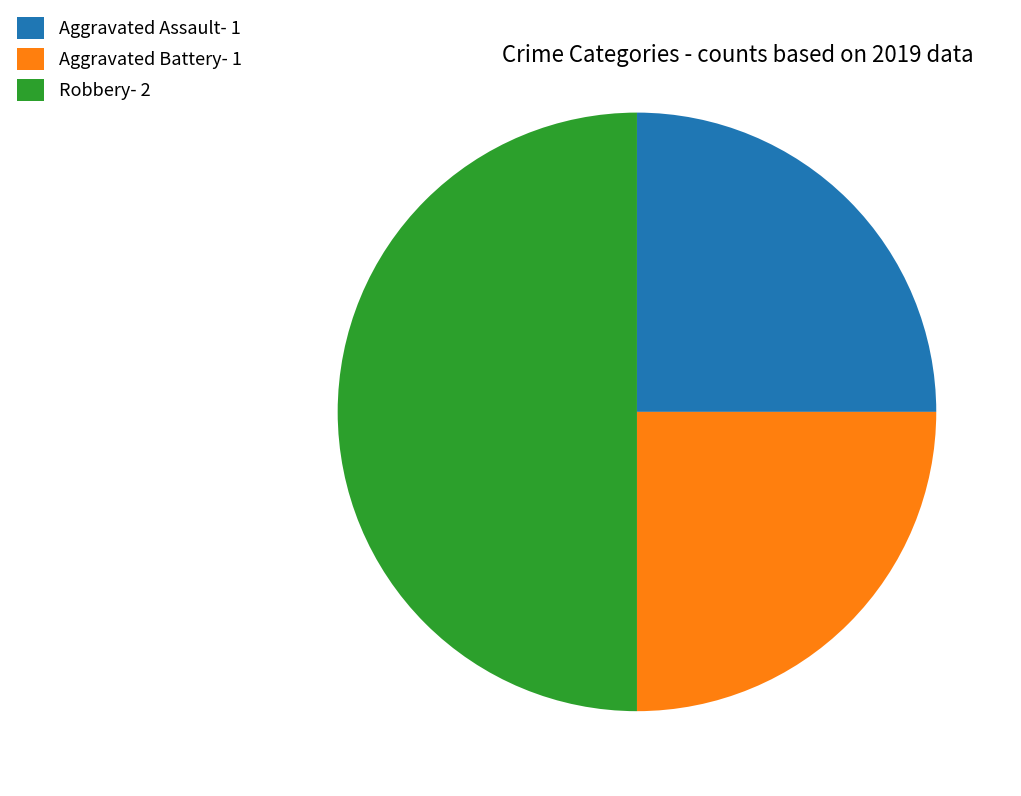

Is Aggravated Battery the majority of the pie?

No